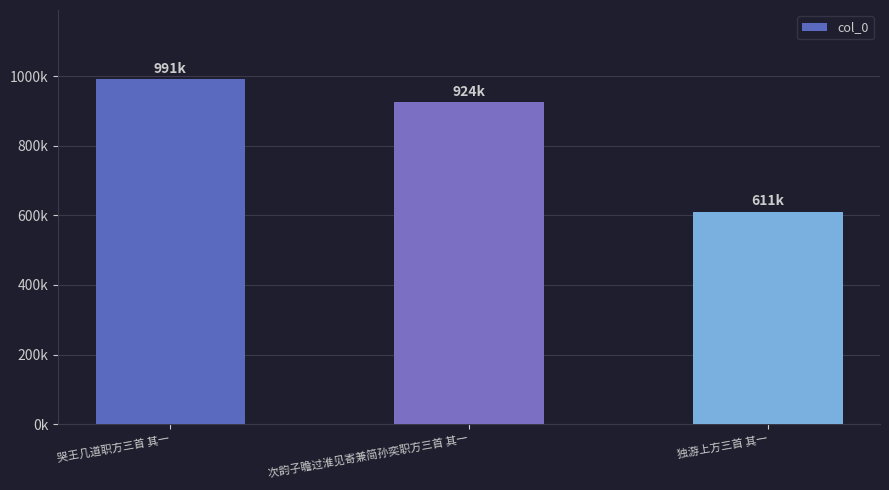

Rank the categories by value from highest to lowest.

哭王几道职方三首 其一, 次韵子瞻过淮见寄兼简孙奕职方三首 其一, 独游上方三首 其一